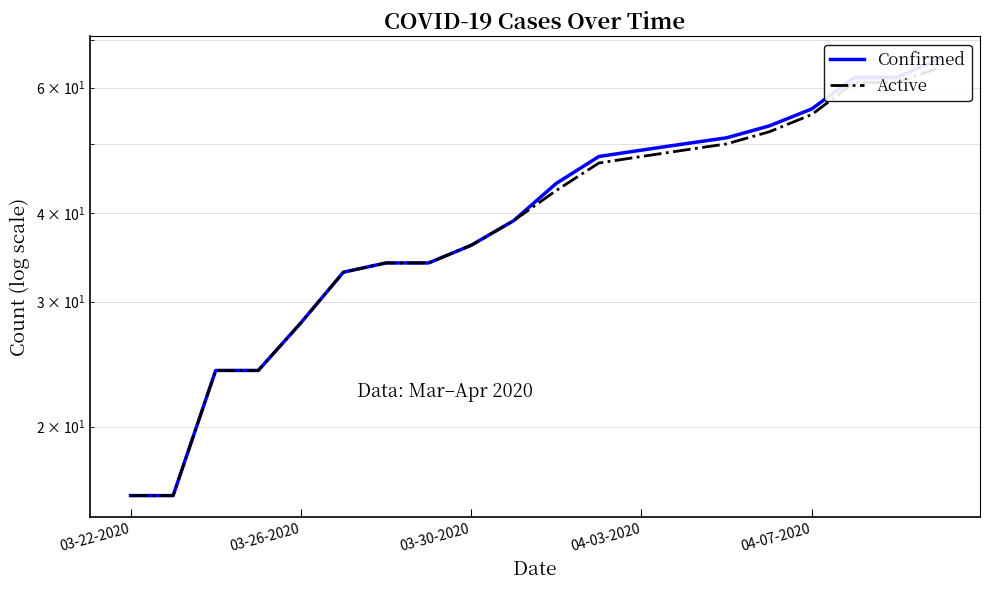

Which series has the widest spread of values?

Confirmed